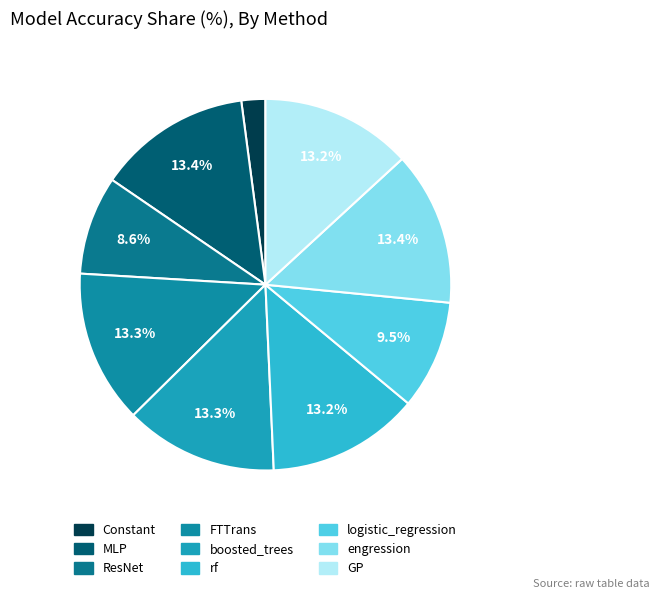

To the nearest percent, what is the difference between the largest and smallest slice percentages?

11%